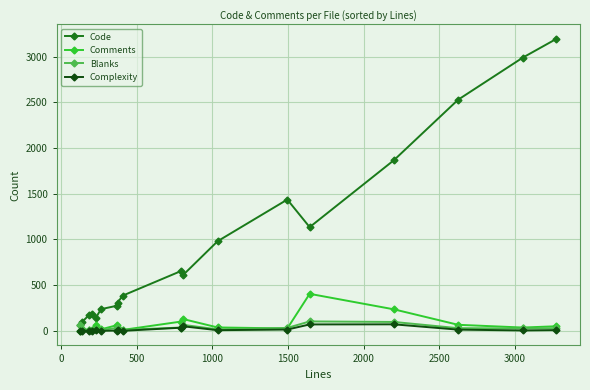

What is the minimum value for Blanks?

5